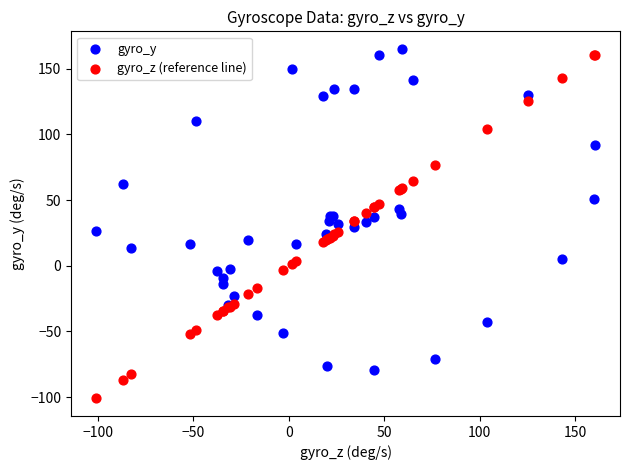

Which series contains the lowest Y value?

gyro_z (reference line)